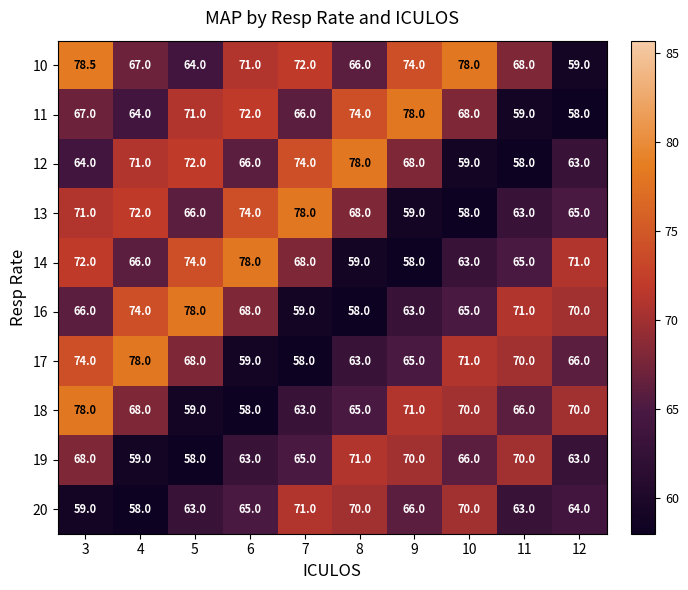

What is the sum of the 11 values at 6 and 12?

130.0